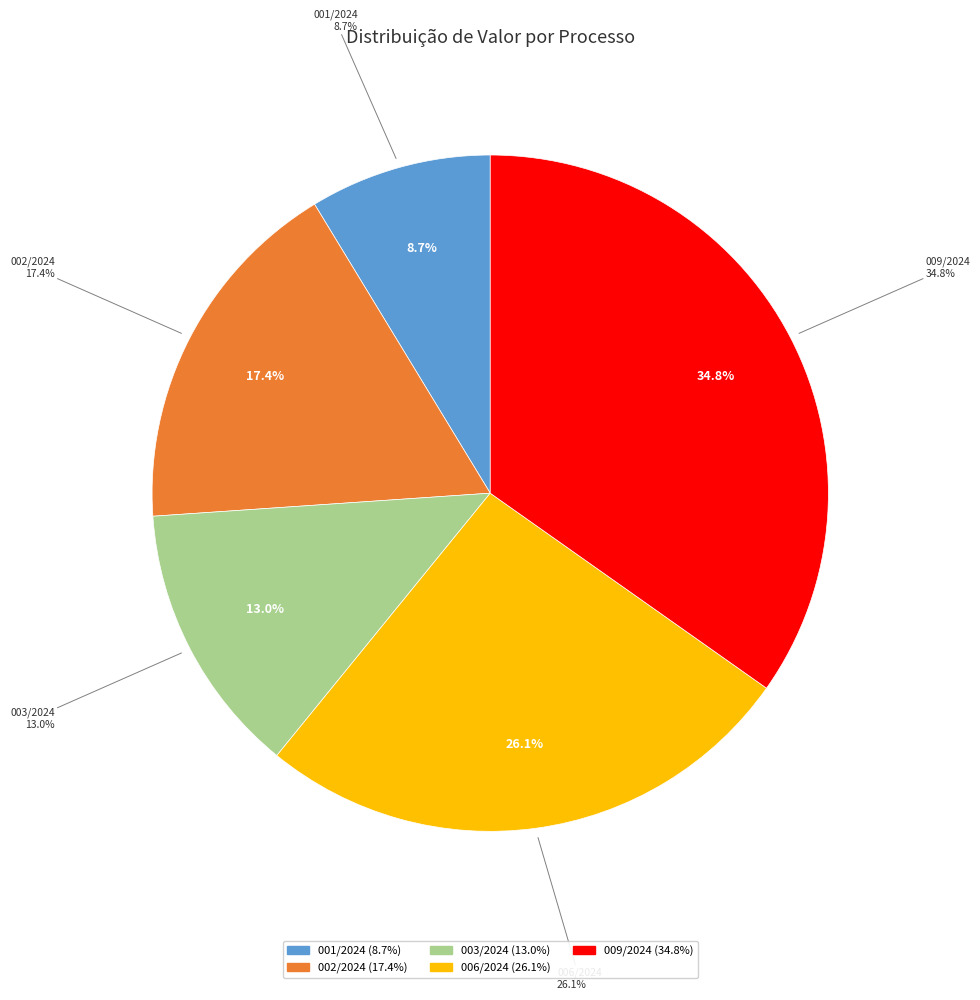

To the nearest percent, what portion does 002/2024 represent?

17%